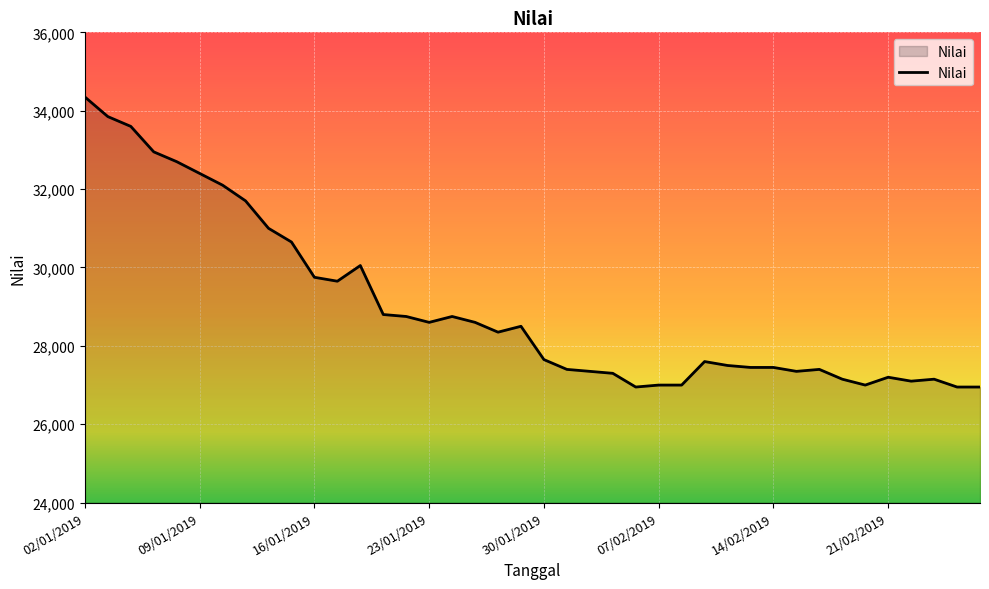

What is the smallest value displayed?

26950